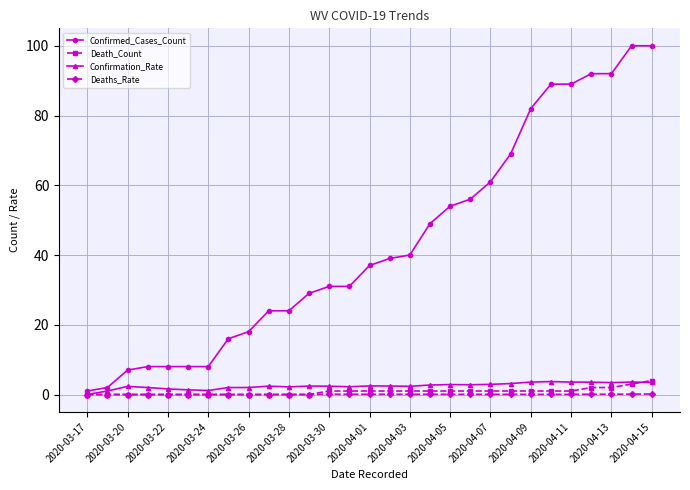

How many lines are shown in the chart?

4